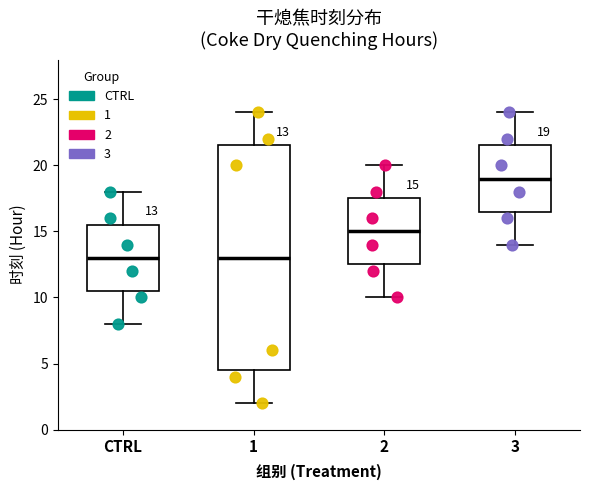

Which box is the tallest, from its lower edge to its upper edge?

1